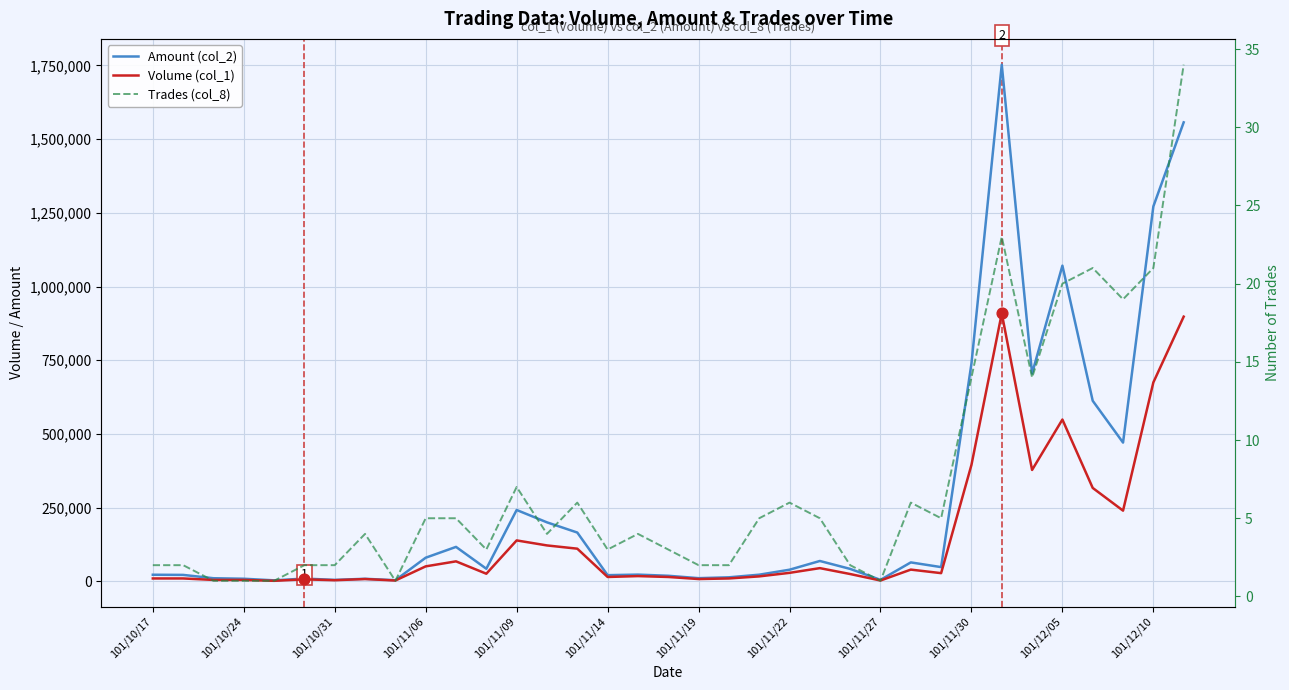

At how many categories does at least one series exceed 1257345?

3